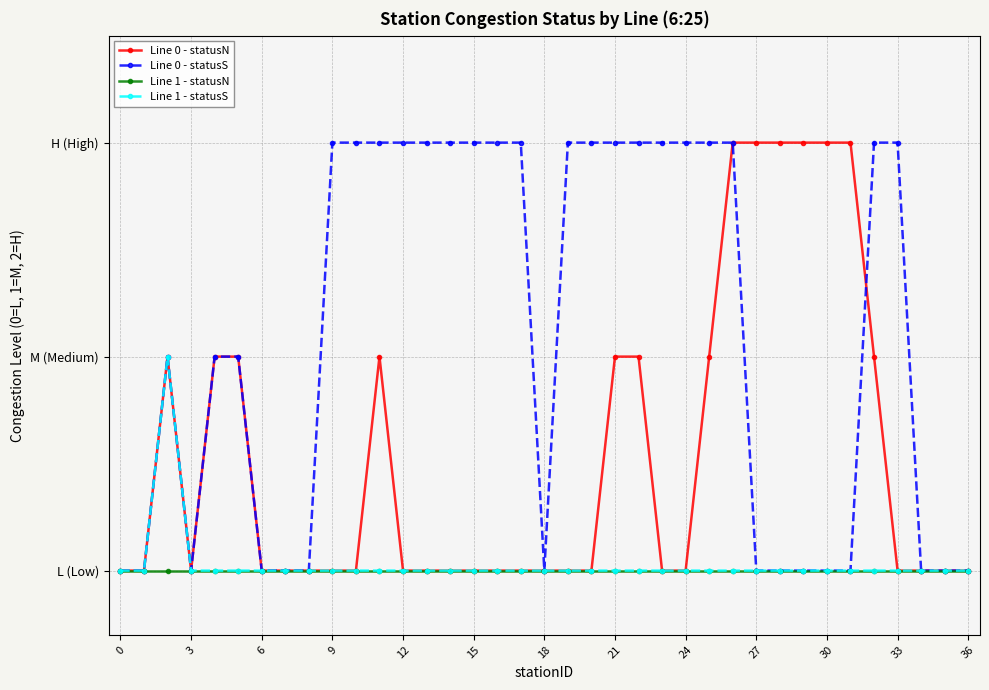

Which series has the widest spread of values?

Line 0 - statusN